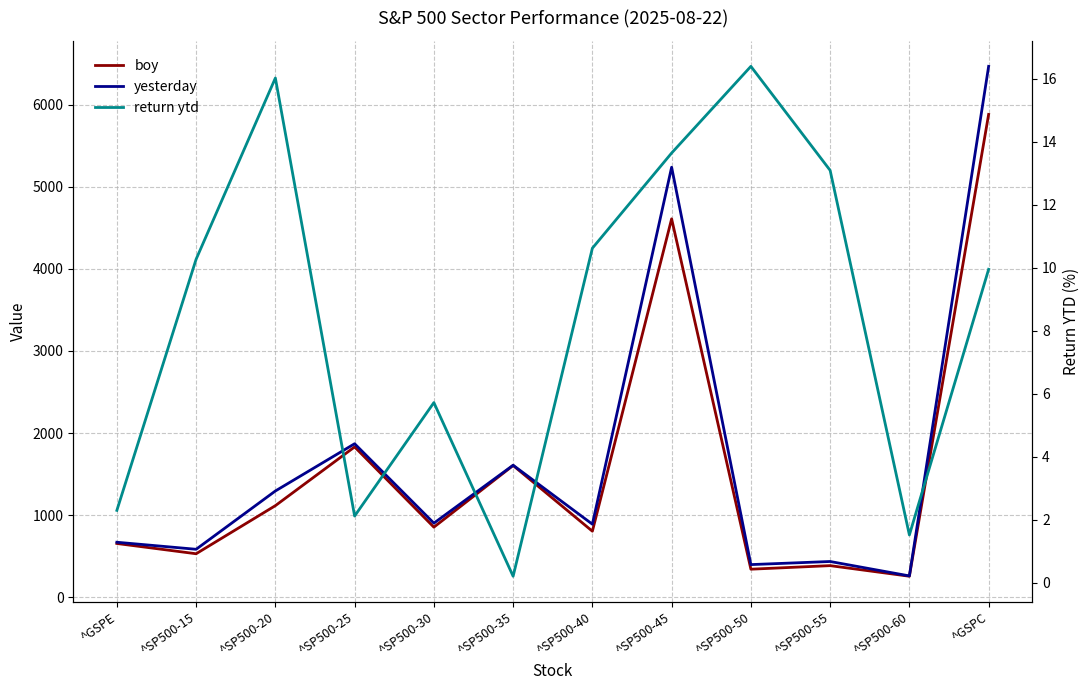

At which label is boy closest to 3068?

^SP500-25